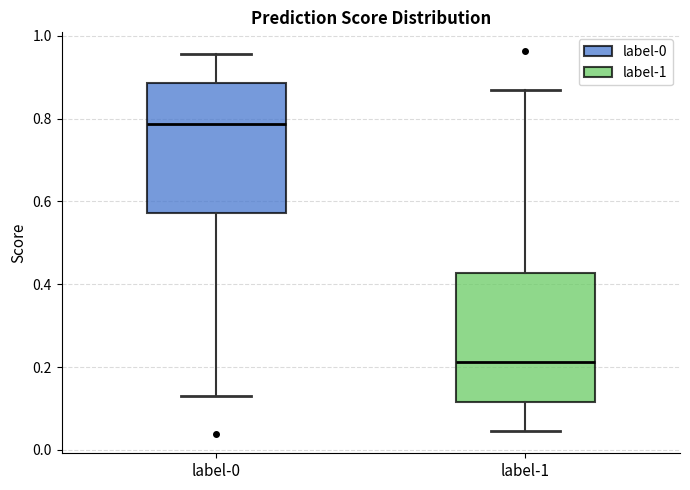

Which box's median line is the highest?

label-0